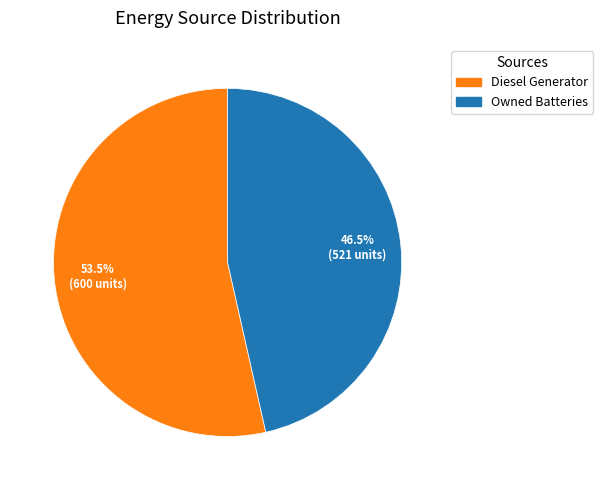

Is there a majority slice in this chart?

Yes